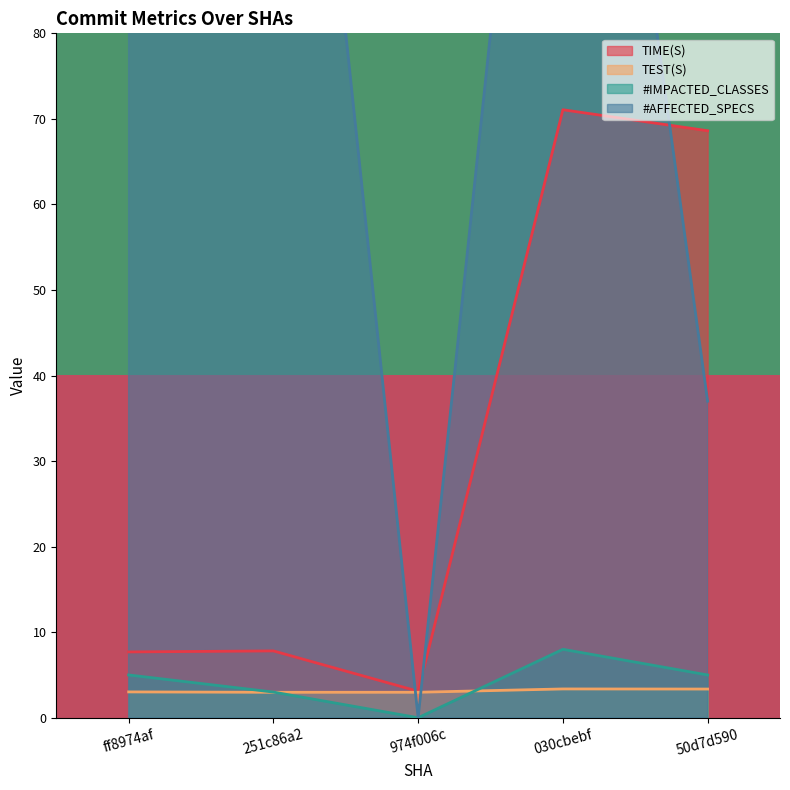

Is the value of TEST(S) at 974f006c greater than the value of TIME(S) at ff8974af?

No